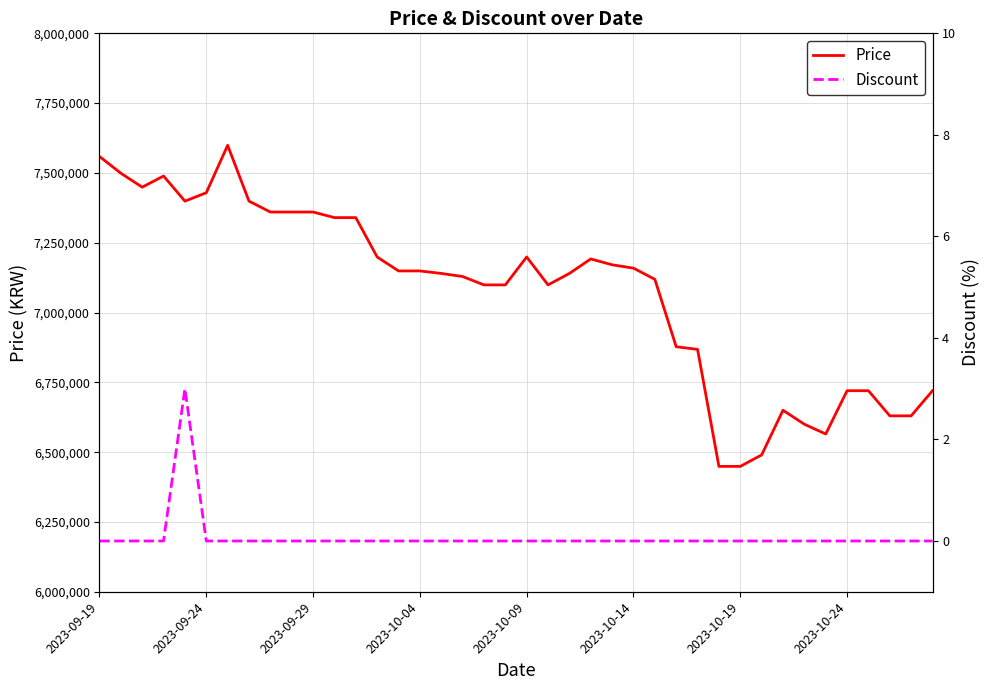

What is the sum of the Price values at 33 and 16?

13740000